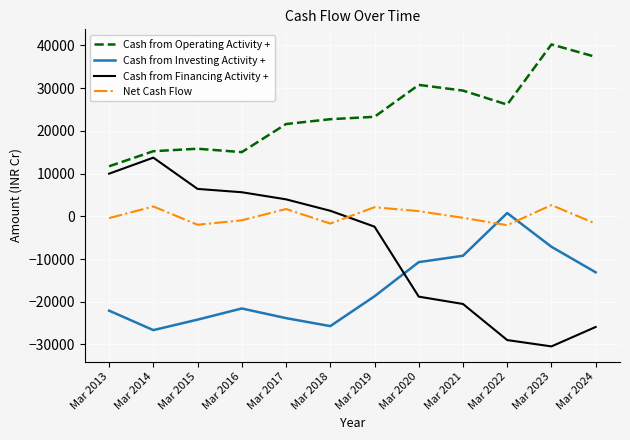

What is the difference between the maximum and minimum values in the Cash from Investing Activity + series?

27392